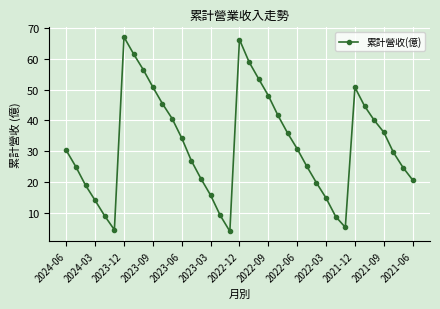

What is the value of the 37th point from the left?

20.7